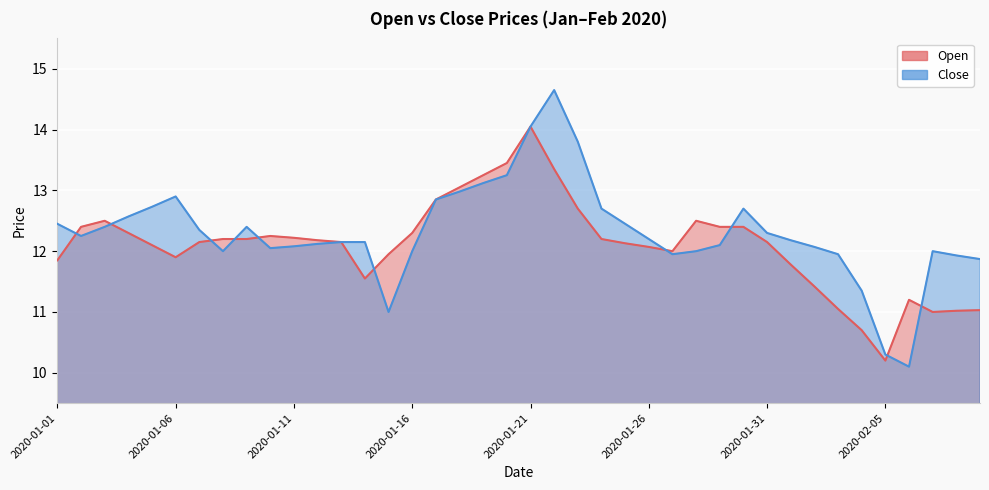

Between 2020-02-01 and 2020-02-05, which series saw the biggest shift?

Close